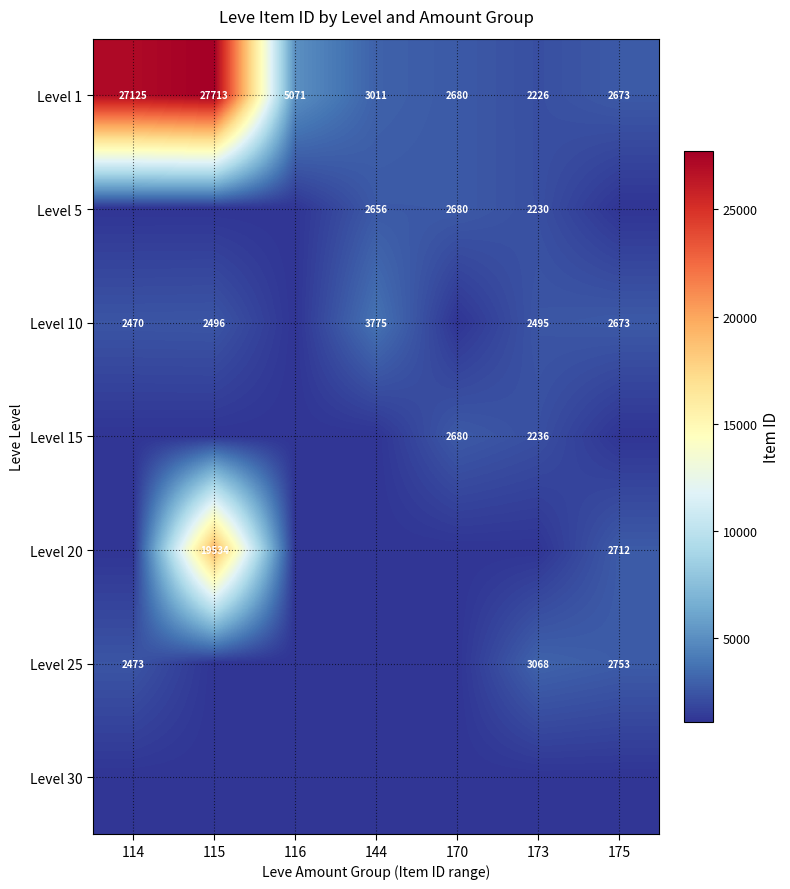

What is the difference between the Level 1 values at 116 and 144?

2060